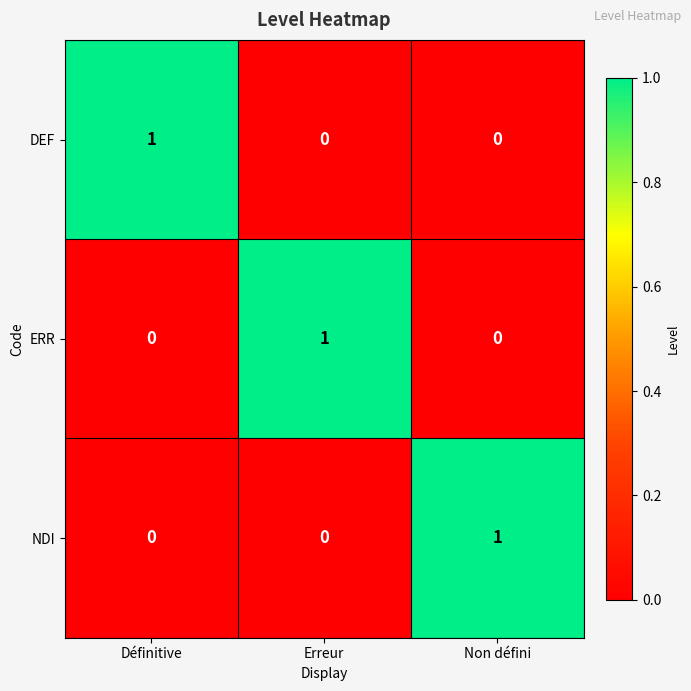

At how many categories does at least one series exceed 0?

3